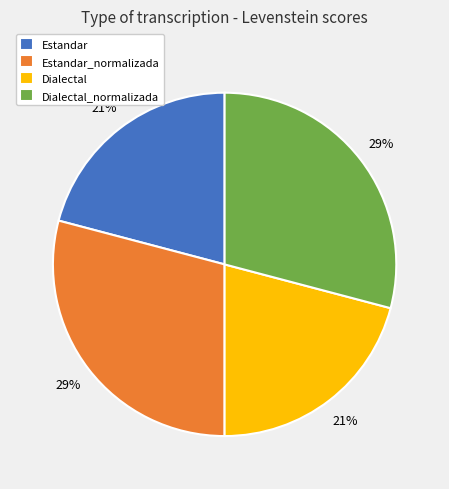

To the nearest percent, what percentage of the pie is Estandar_normalizada?

29%